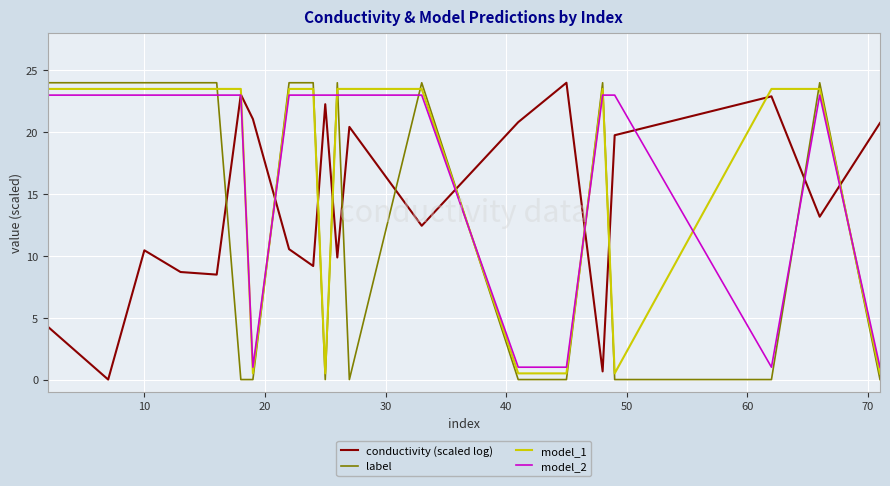

How many intersections are there between model_2 and label?

11